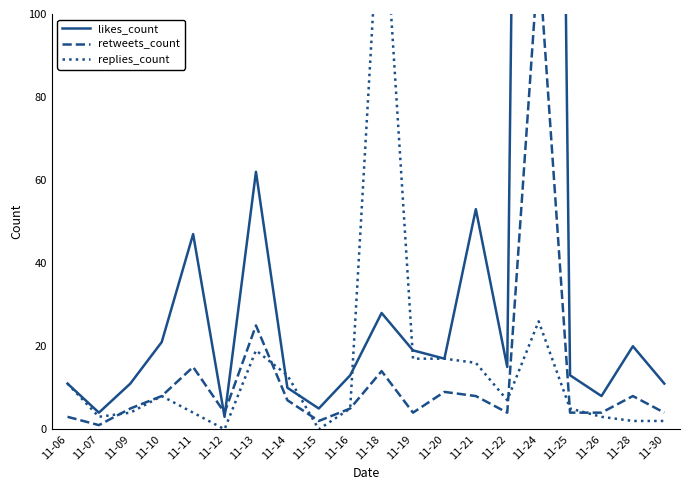

True or false: replies_count has a value of 63 at 11-18.

False